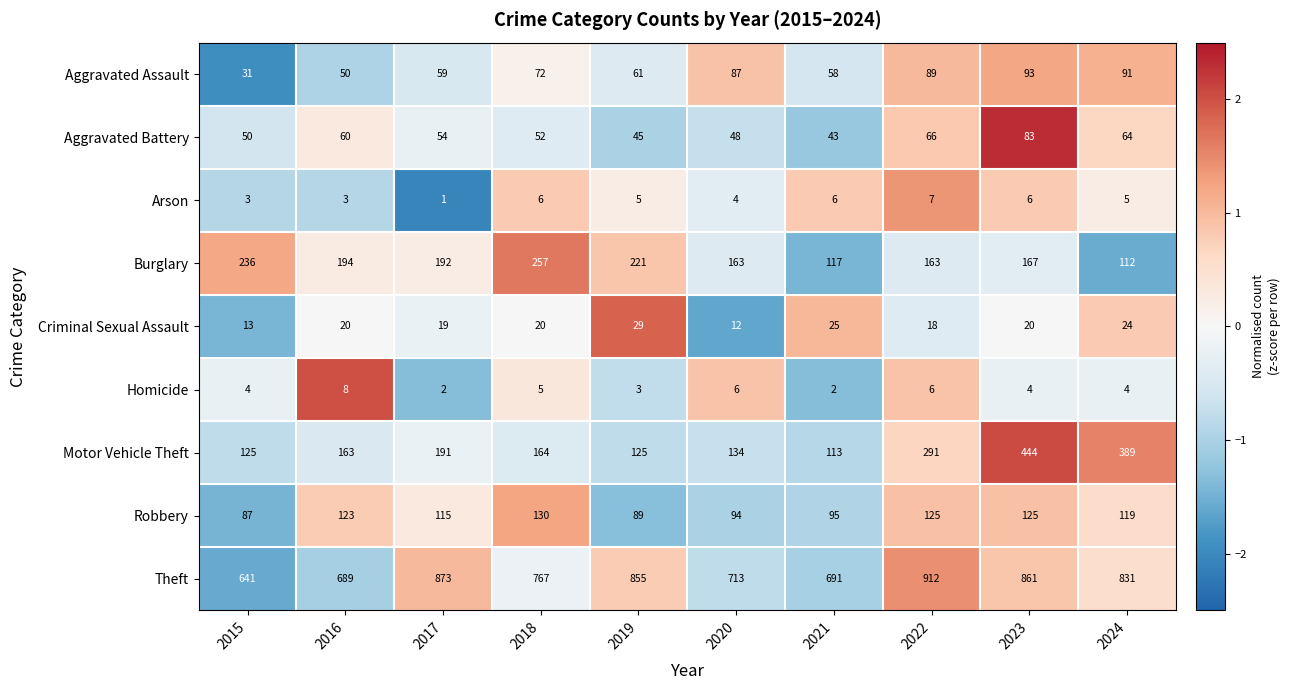

Is it true that Criminal Sexual Assault equals 18 at 2022?

True